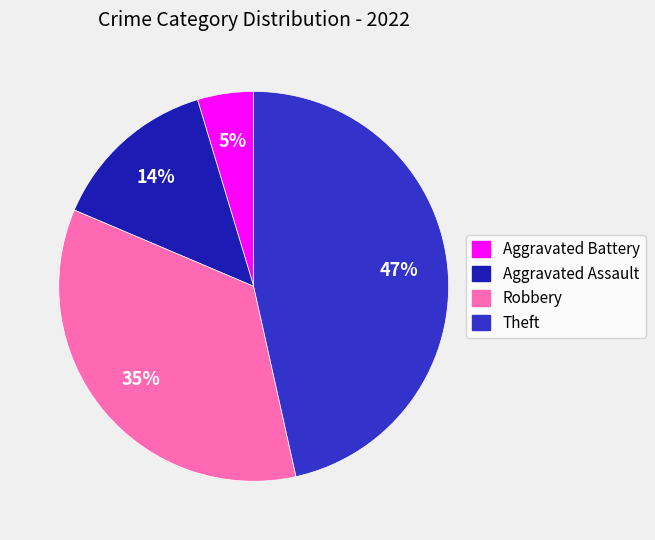

Approximately how many times larger is the value at Aggravated Assault compared to Robbery?

0.4